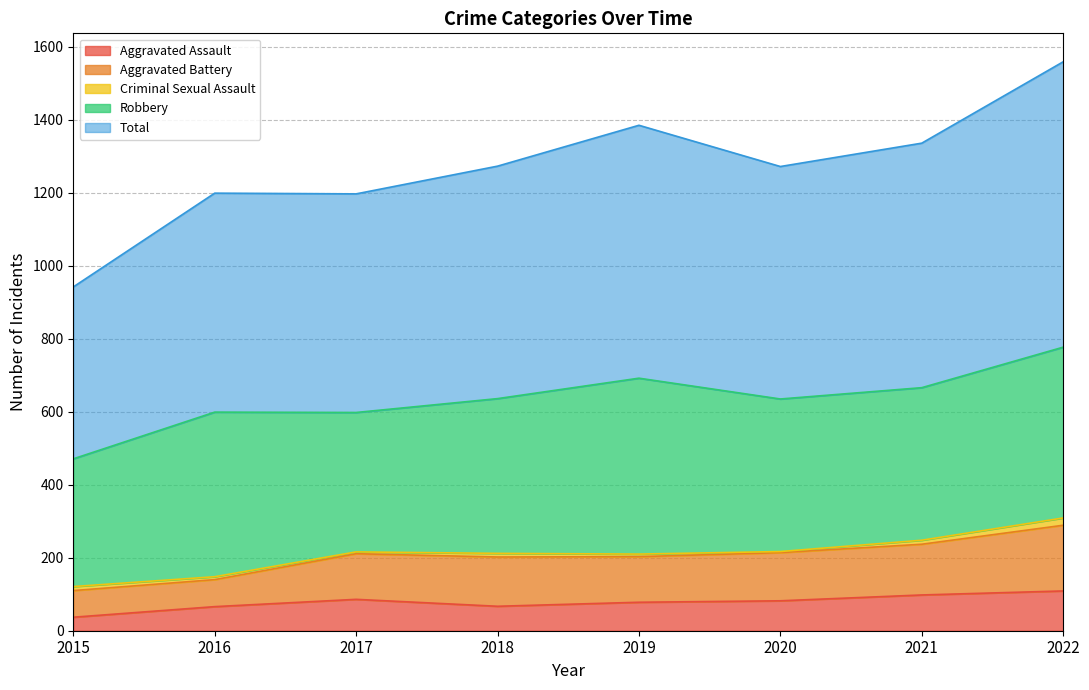

Where does the Total series first go above 637?

2019